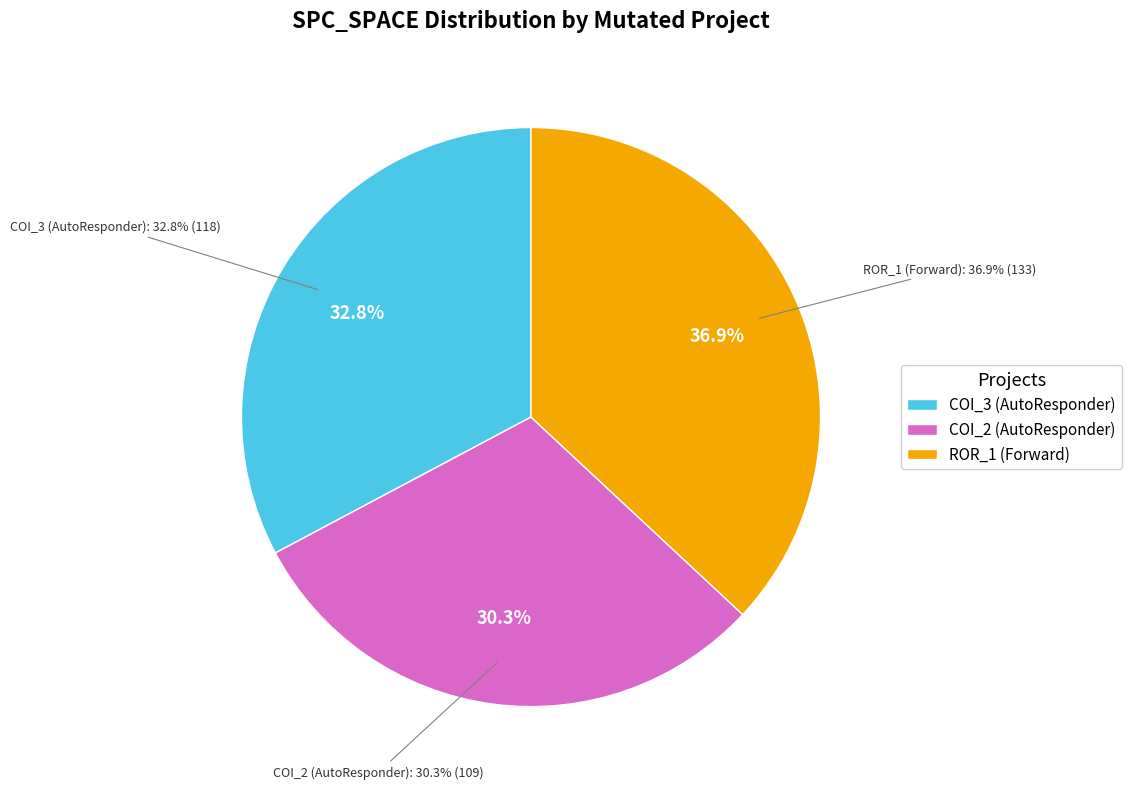

Approximately how many times larger is the value at AutoResponder.EmailSystem.Client.COI_3 compared to AutoResponder.EmailSystem.Client.COI_2?

1.1